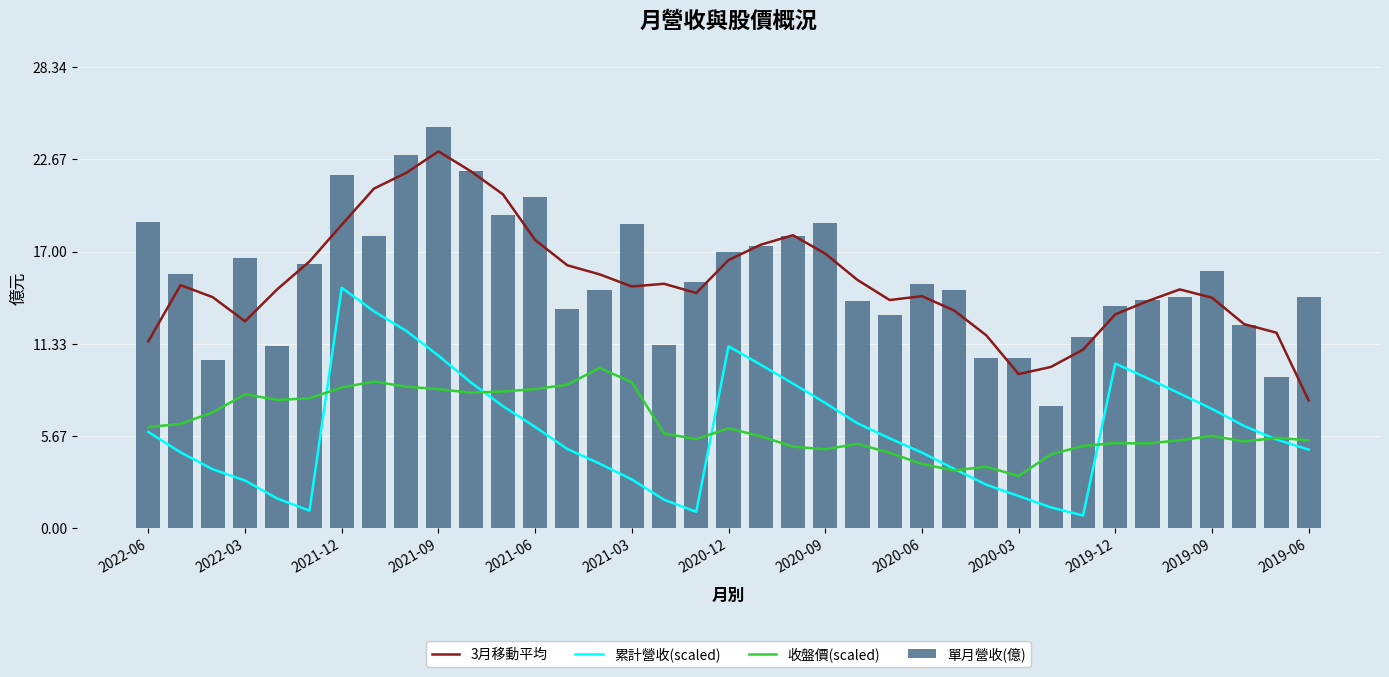

Between 2022-06 and 23, which is larger?

23